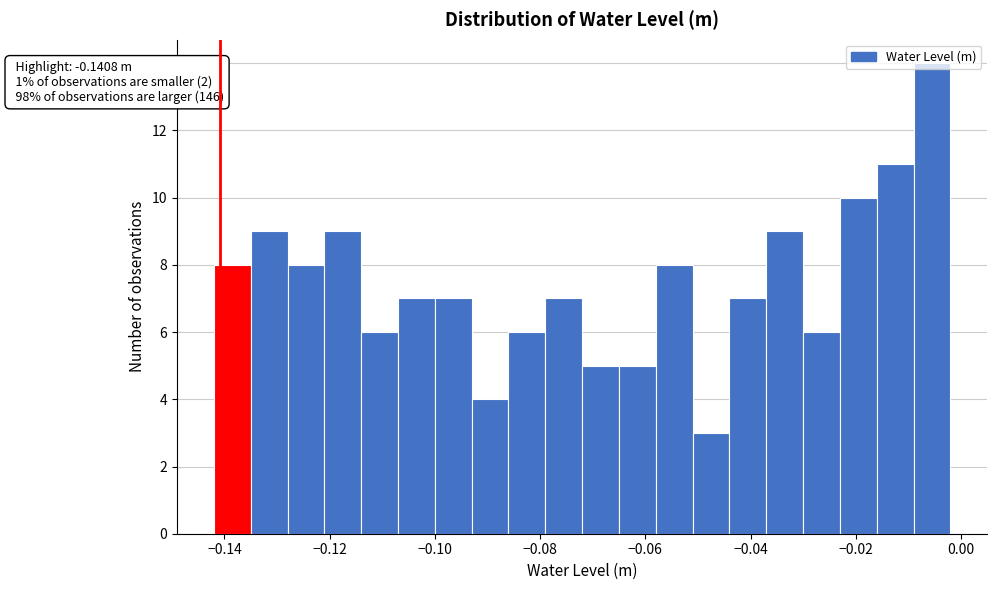

Around what value on the x-axis is the tallest bar? Give the approximate position of its centre, as read against the axis.

-0.006